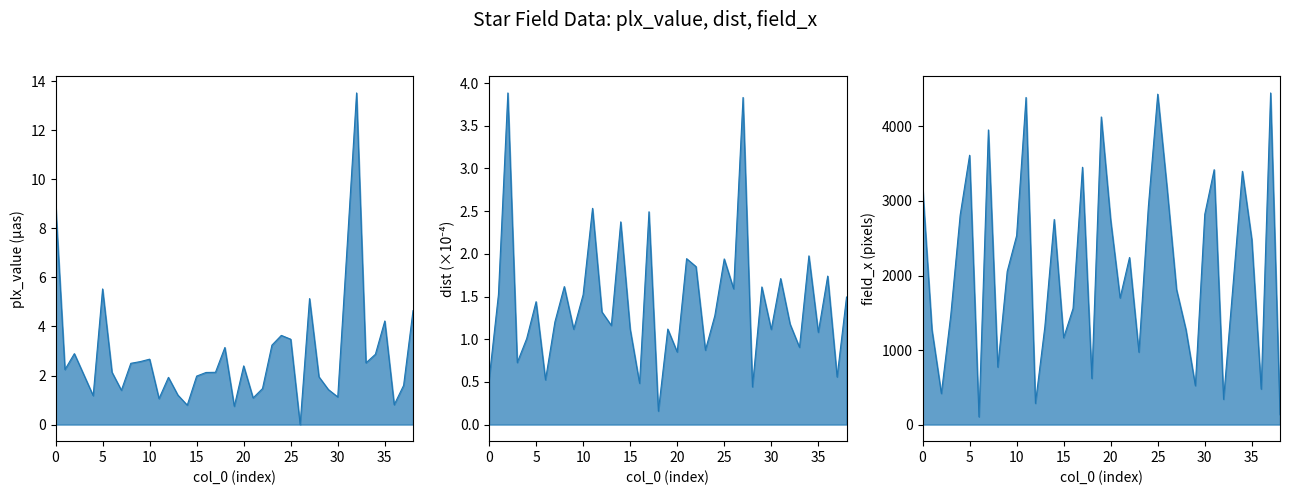

At which category does the chart reach its minimum across all series?

26